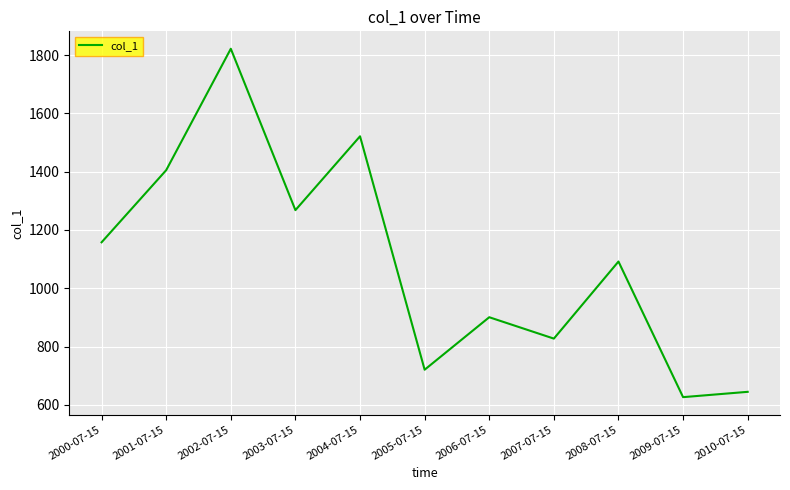

What is the minimum value shown in the chart?

626.5